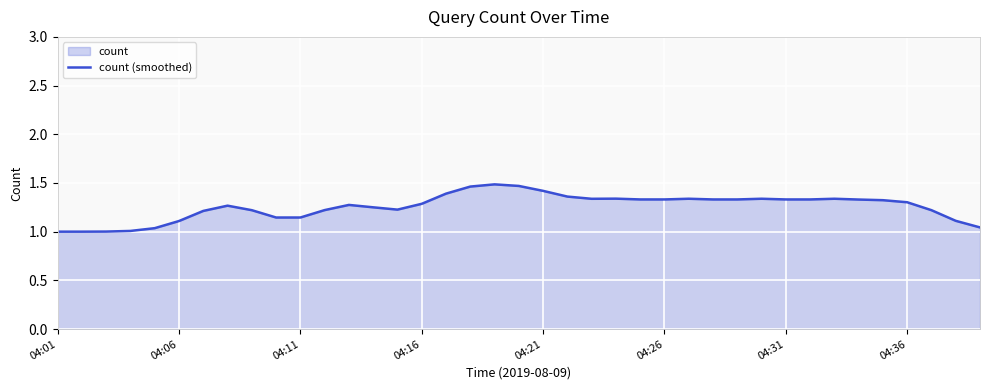

How many lines are shown in the chart?

1